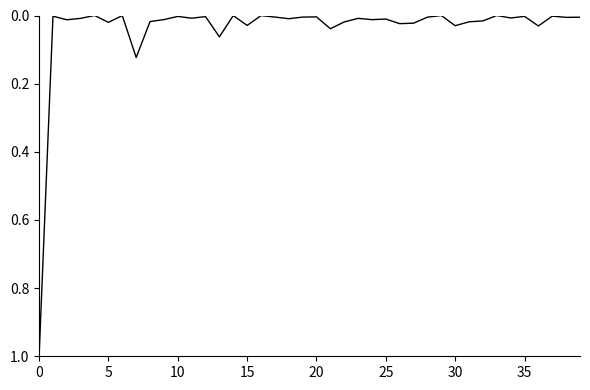

What is the greatest value displayed?

1.0